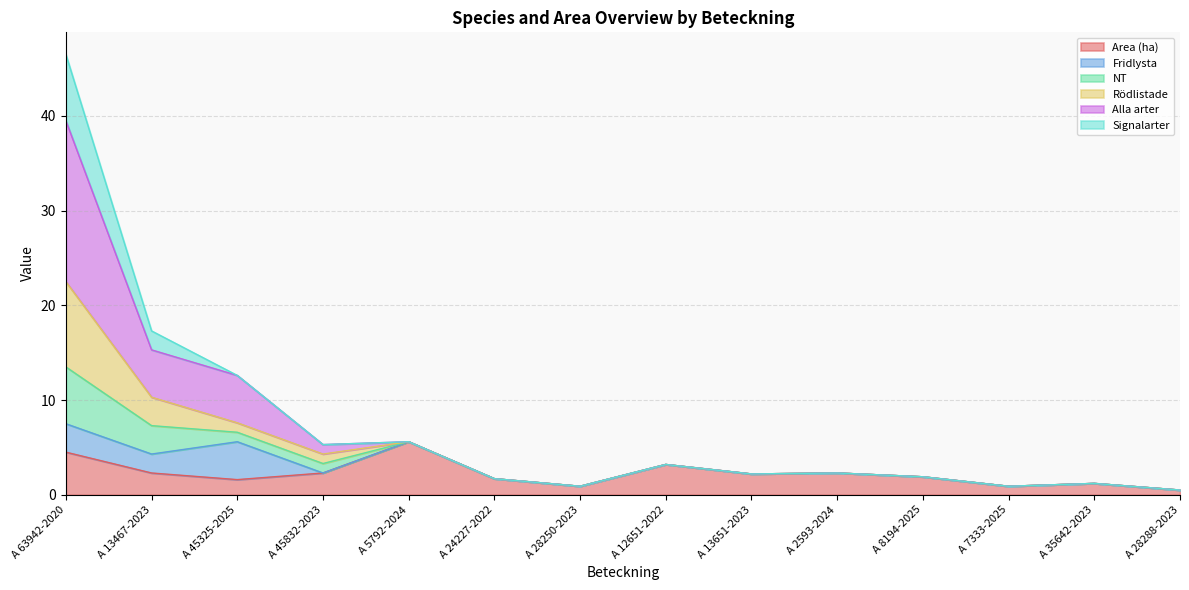

What is the label of the 4th point from the right?

A 8194-2025